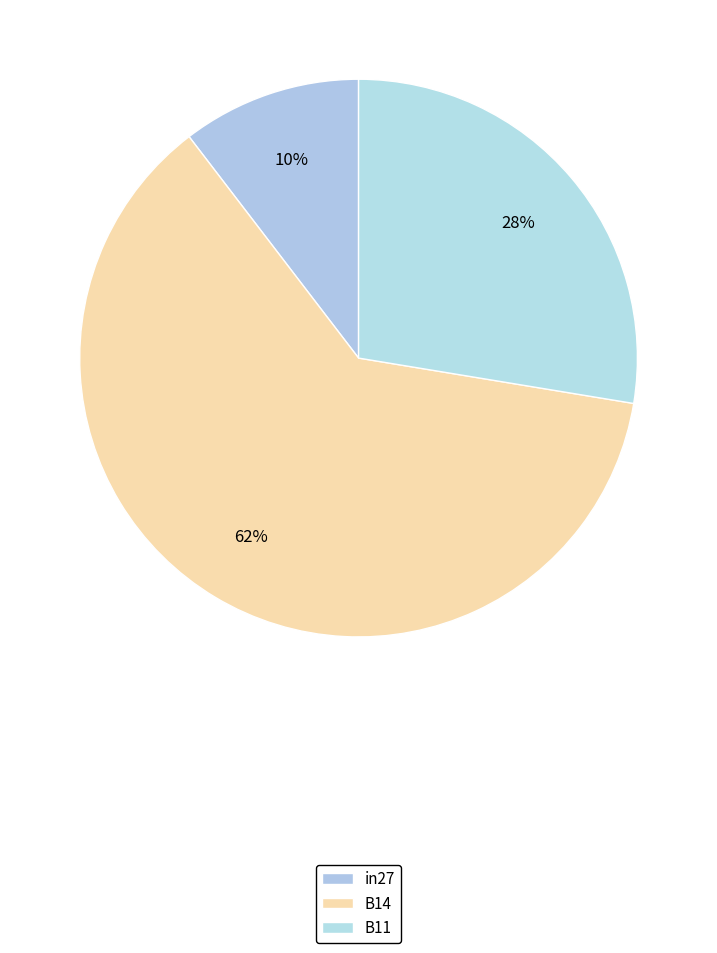

Rank the categories by value from lowest to highest.

in27, B11, B14